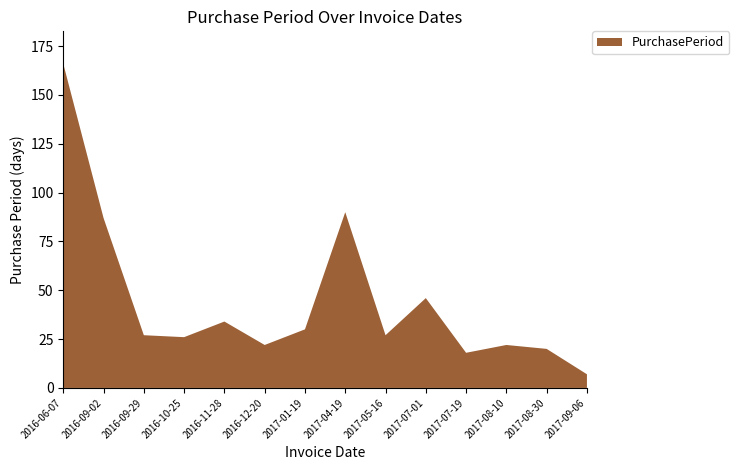

Reading left to right, list all the values displayed in this chart.

2016-06-07=166	2016-09-02=87	2016-09-29=27	2016-10-25=26	2016-11-28=34	2016-12-20=22	2017-01-19=30	2017-04-19=90	2017-05-16=27	2017-07-01=46	2017-07-19=18	2017-08-10=22	2017-08-30=20	2017-09-06=7